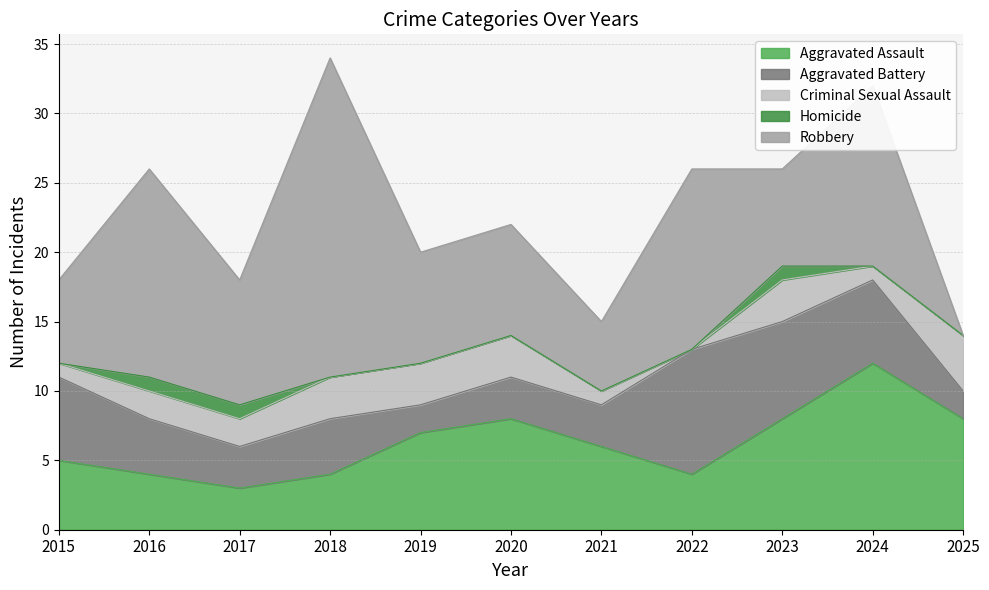

At which category does Aggravated Assault reach its first local valley?

2017